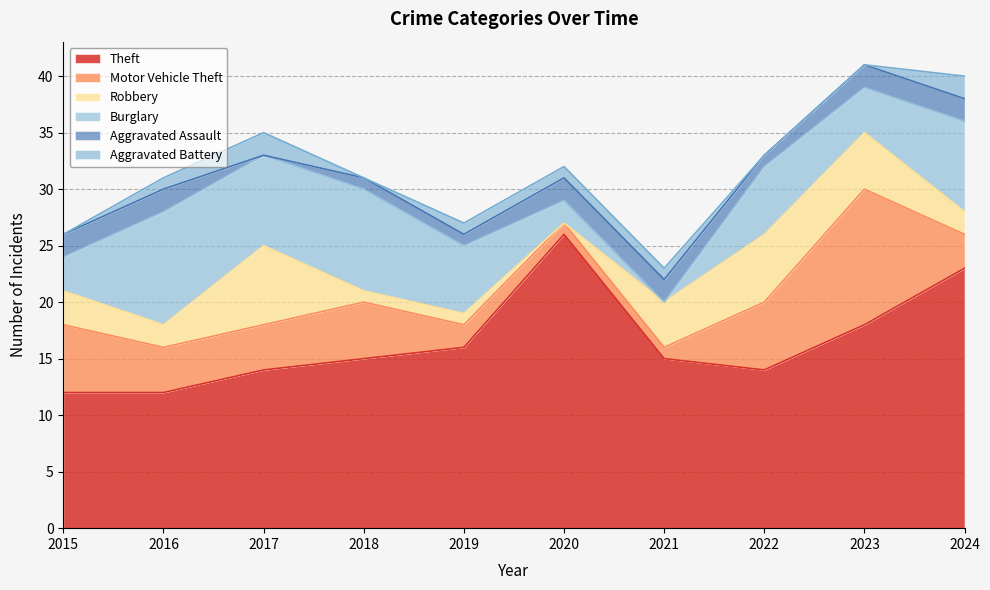

What is the spread (max minus min) of values at 2015?

12